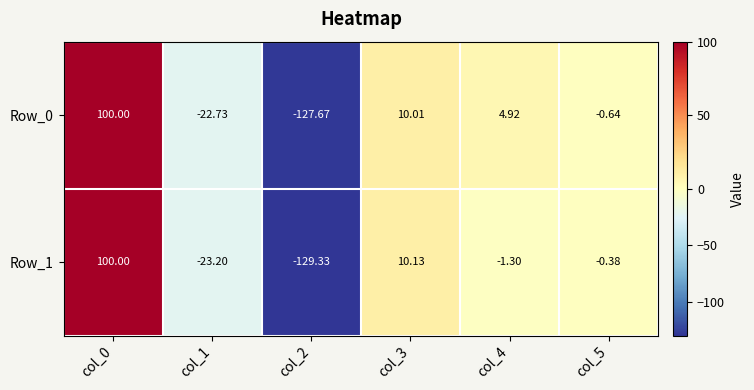

Is the value of Row_1 at col_2 greater than the value of Row_0 at col_2?

No